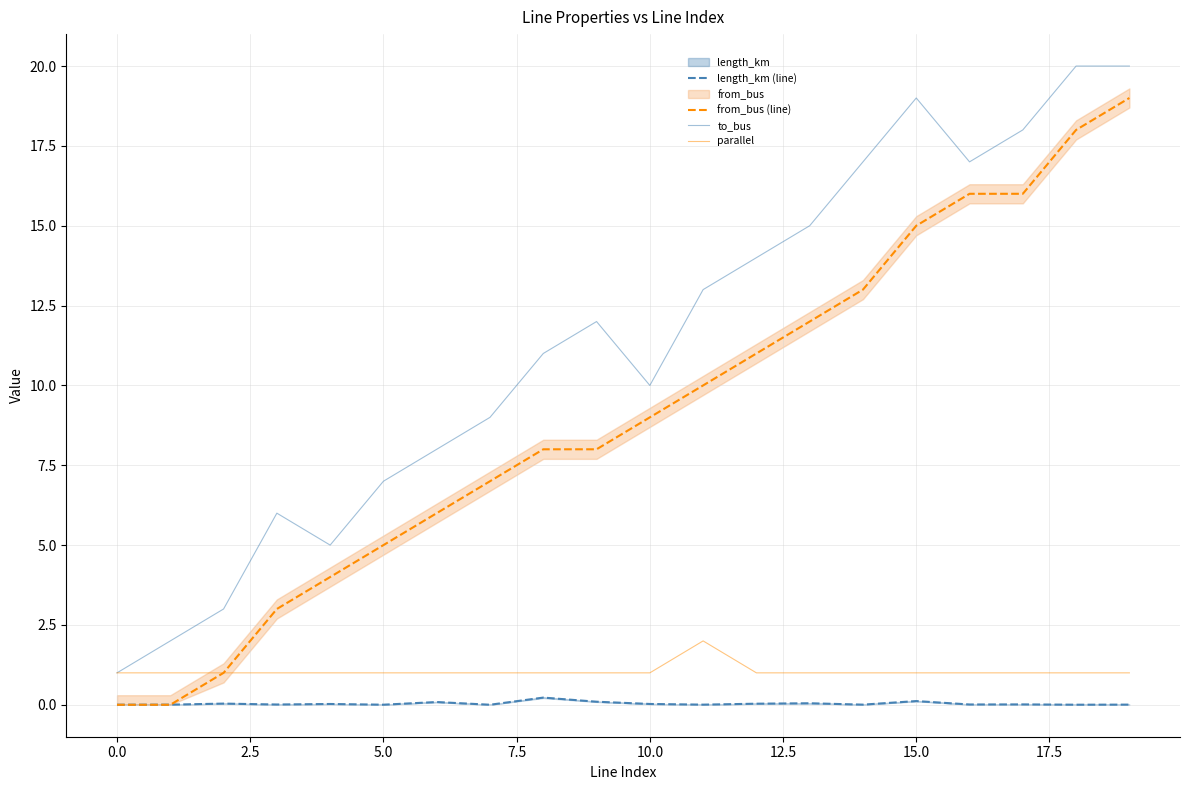

Where is the first local maximum for parallel?

11